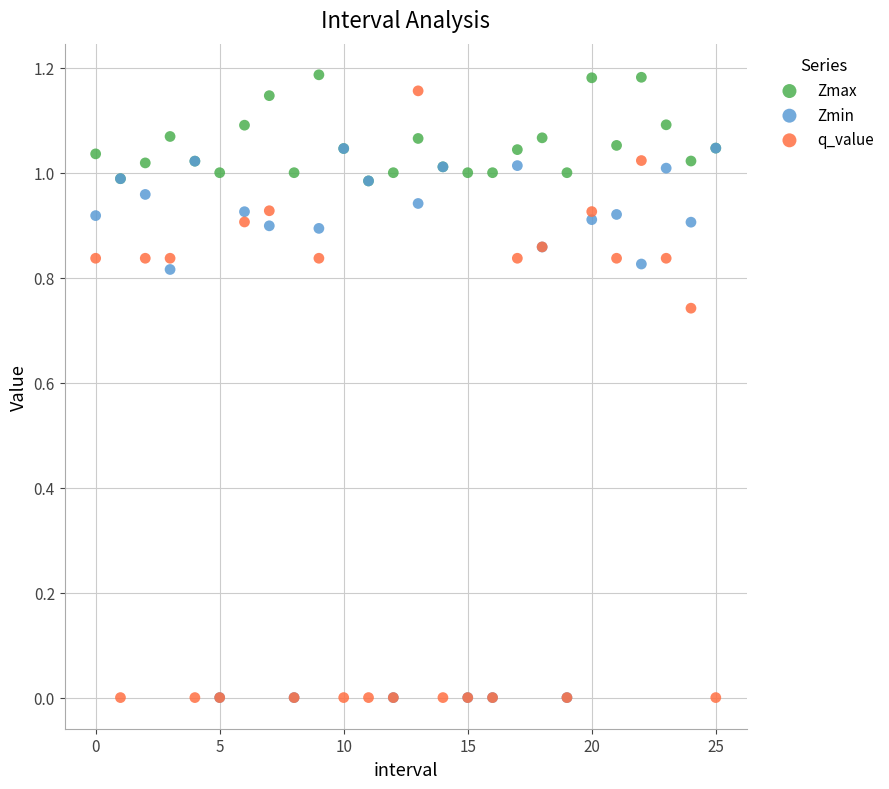

Which series contains the highest Y value?

Zmax